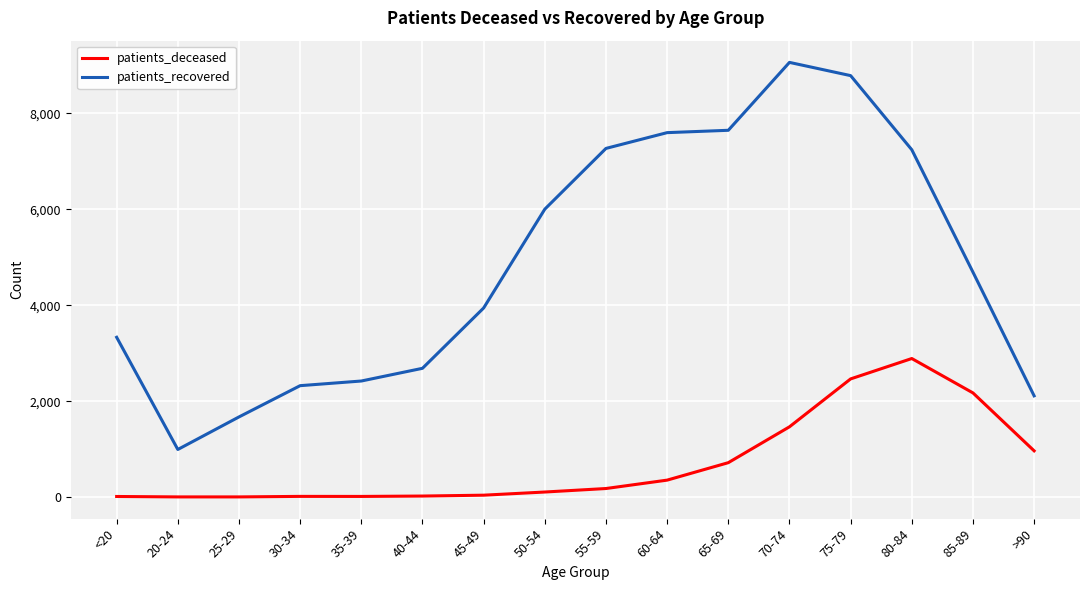

Between 25-29 and 80-84, which series saw the biggest shift?

patients_recovered